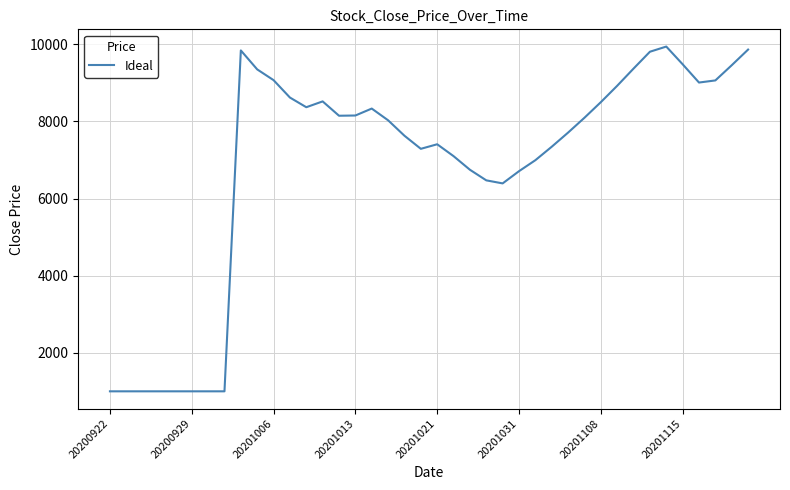

What is the difference between the maximum and minimum values?

8942